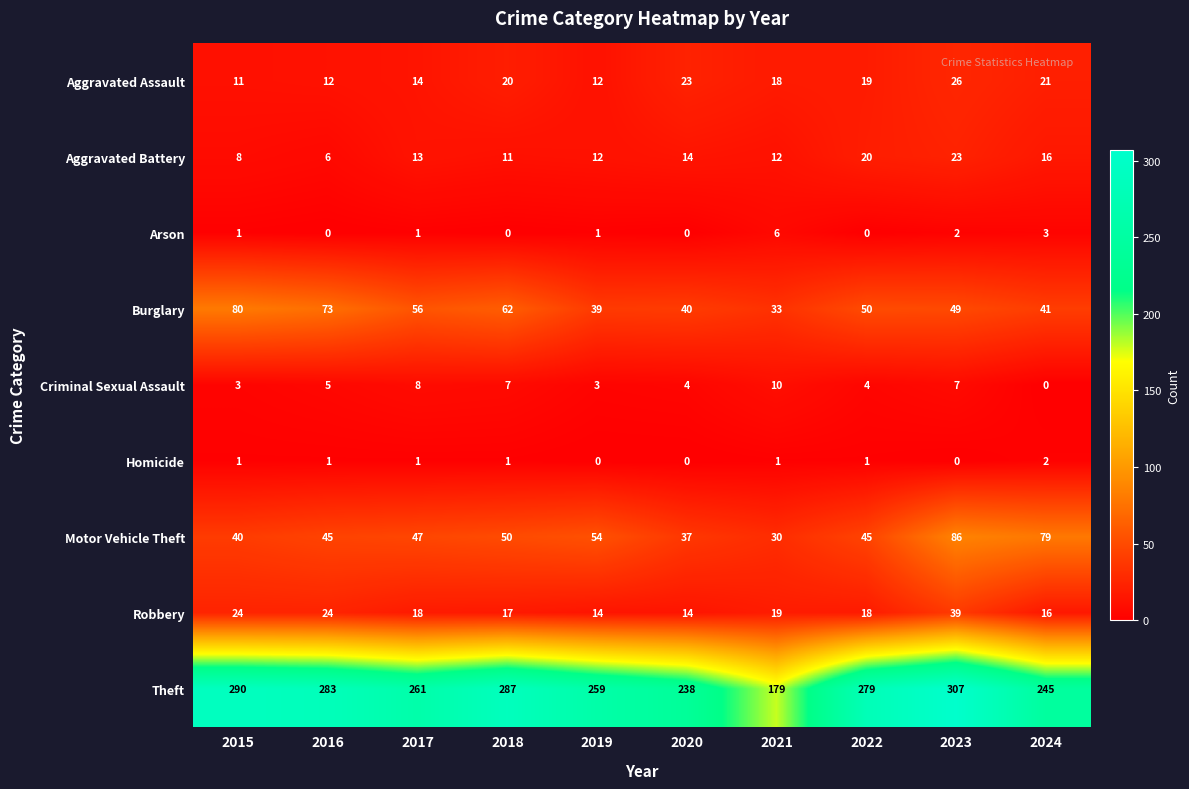

Which category has the lowest value in the Burglary series?

2021